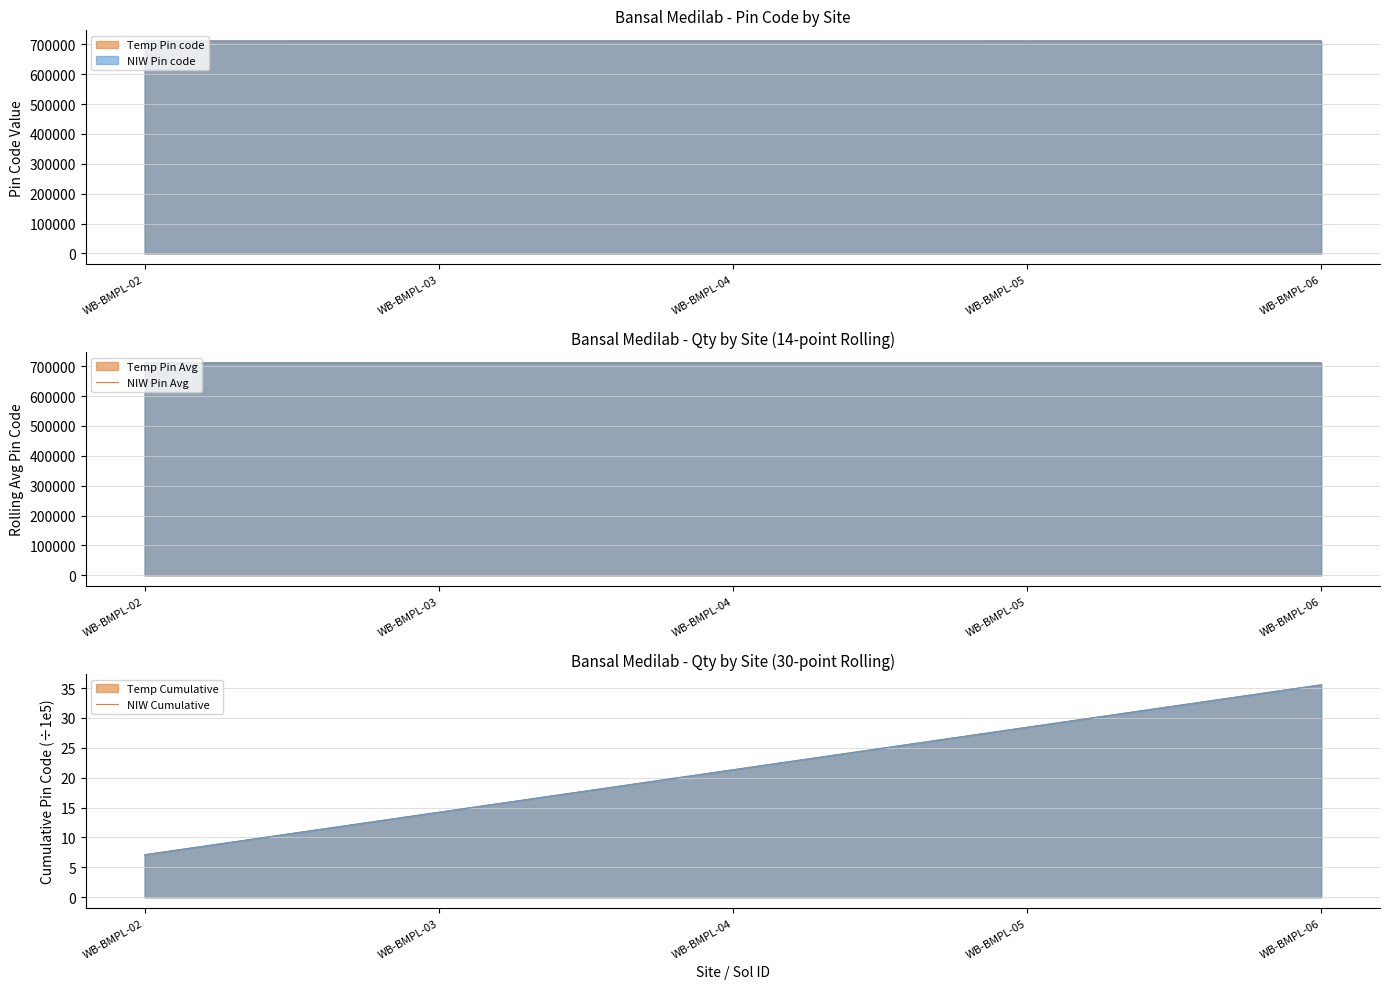

What is the smallest value displayed?

711101